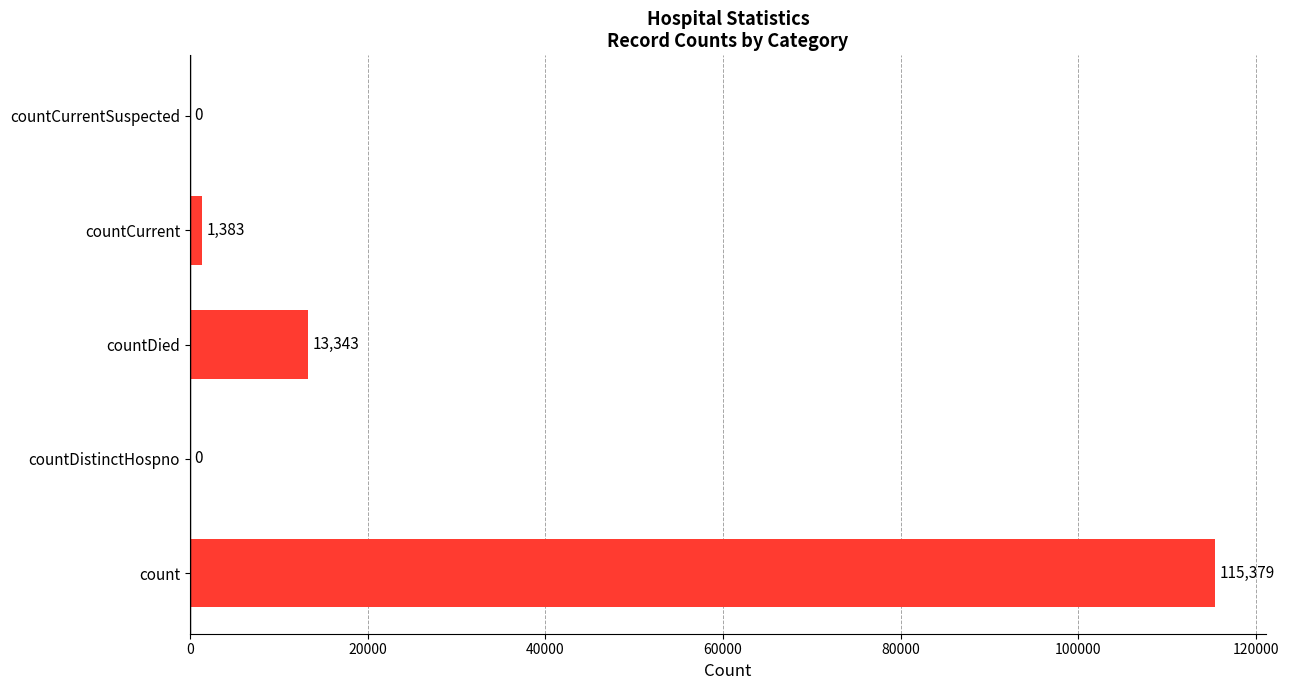

True or false: the data shows 115379 at count.

True